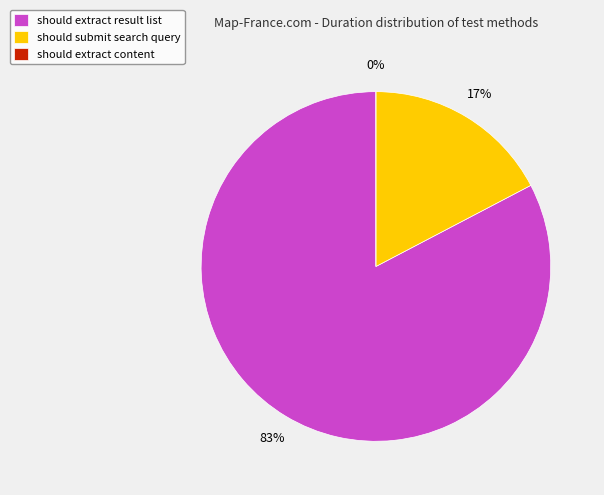

Which category has the smallest portion of the pie?

should extract content